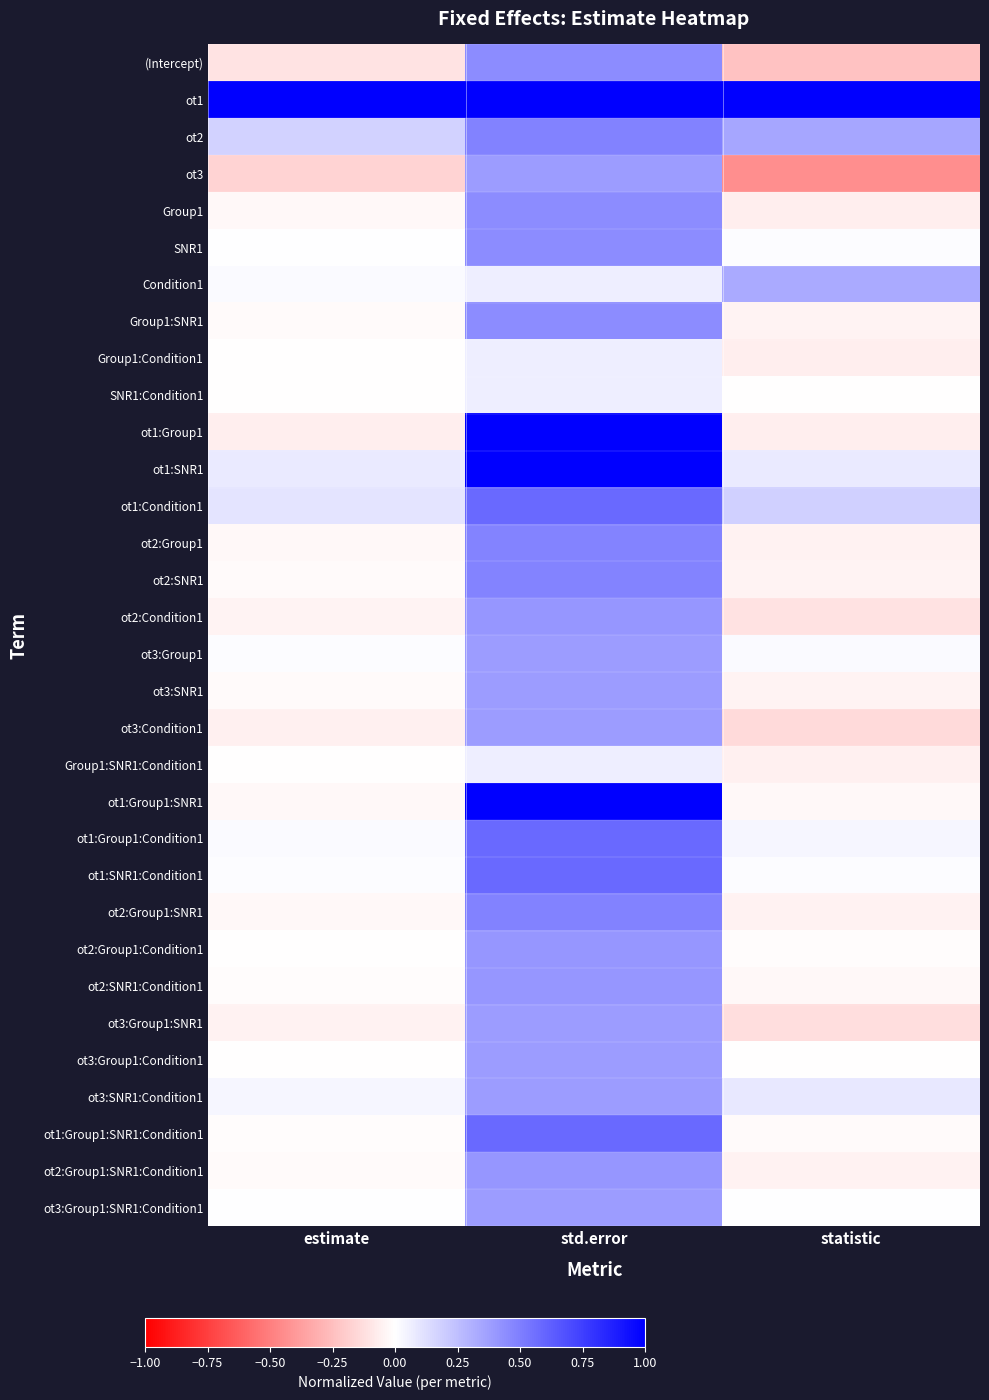

What is the smallest value displayed?

0.3